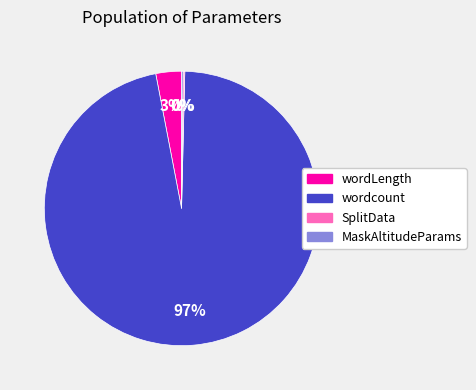

Does any single category account for the majority?

Yes